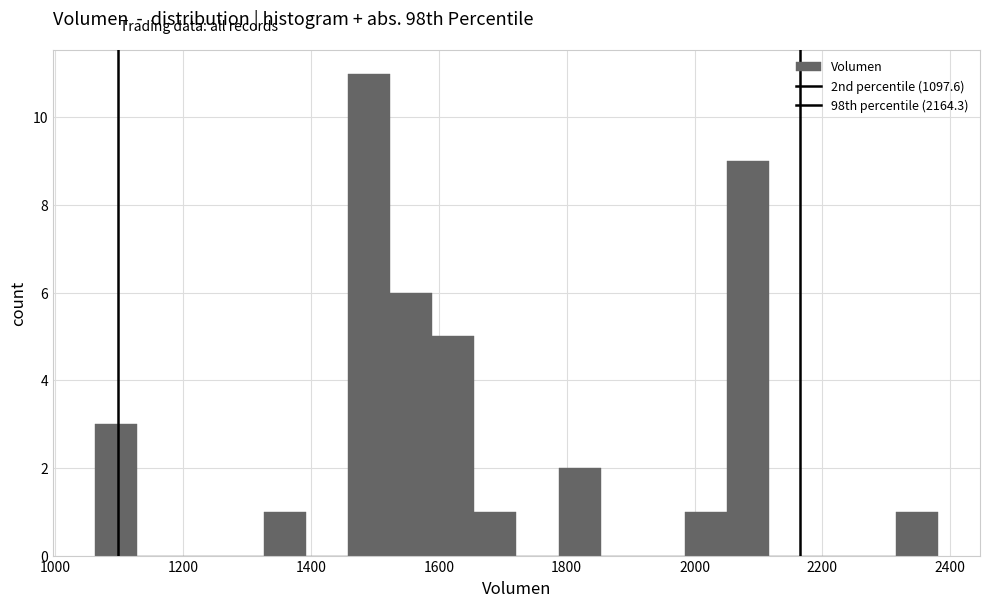

Around what value on the x-axis is the tallest bar? Give the approximate position of its centre, as read against the axis.

1500